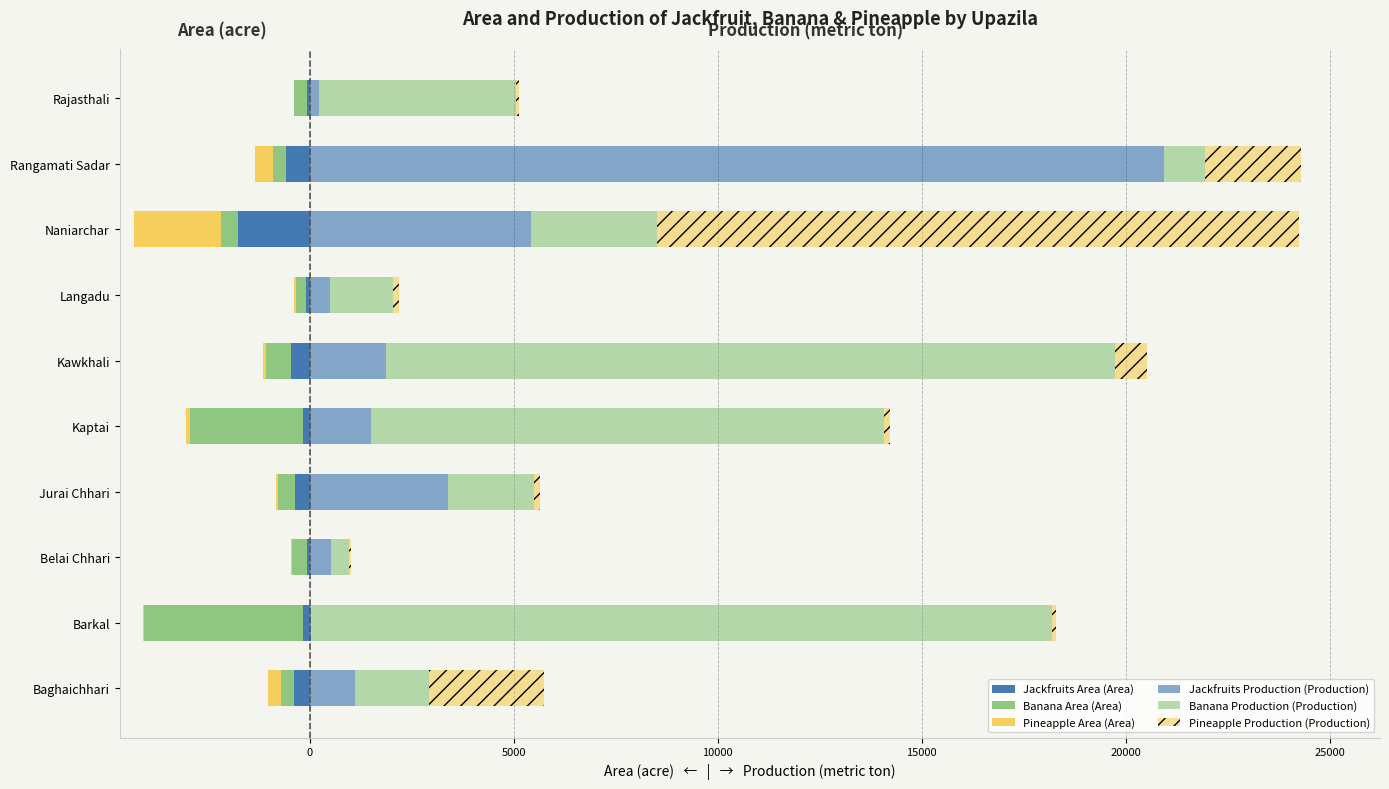

How many series are shown in this chart?

6